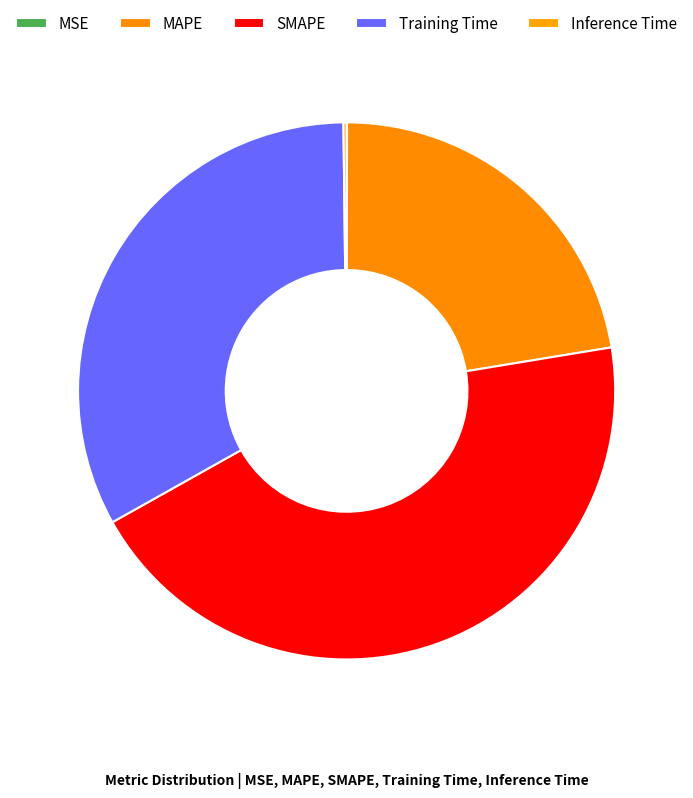

Rank the categories by value from highest to lowest.

SMAPE, Training Time, MAPE, Inference Time, MSE